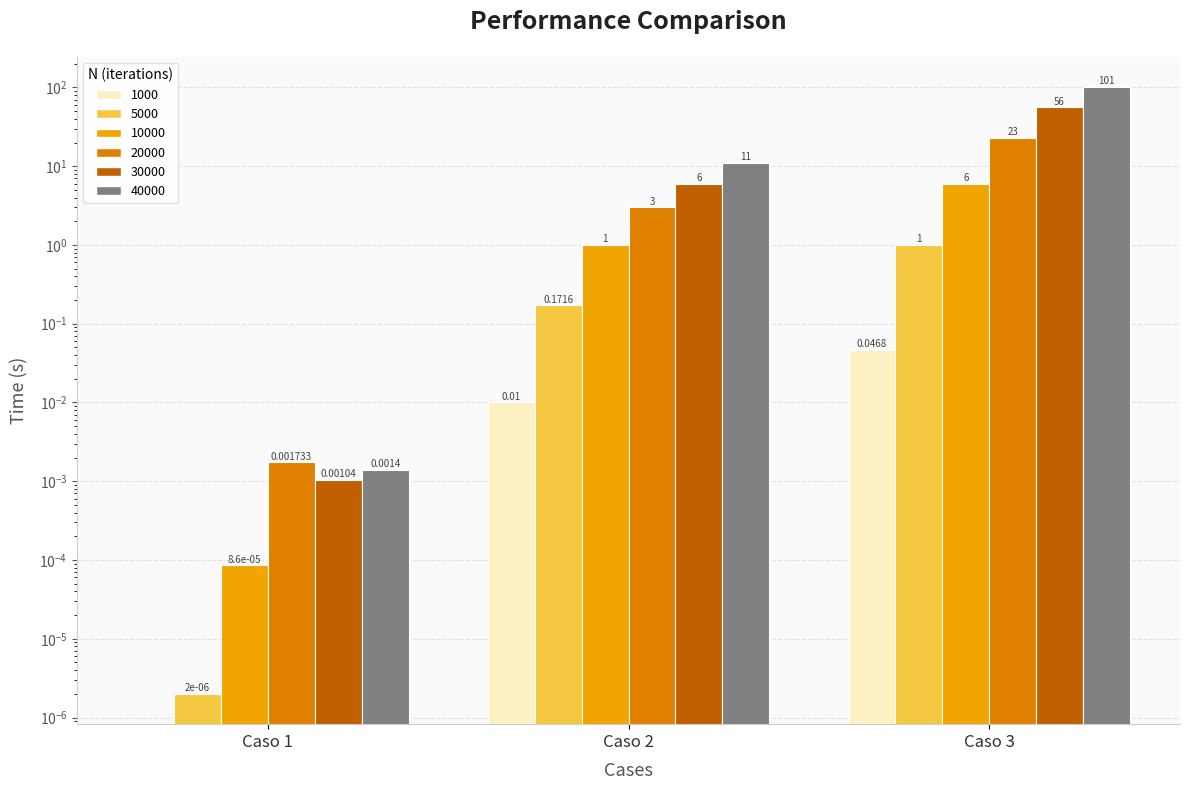

Is the value of 40000 at Caso 3 greater than the value of 30000 at Caso 2?

Yes